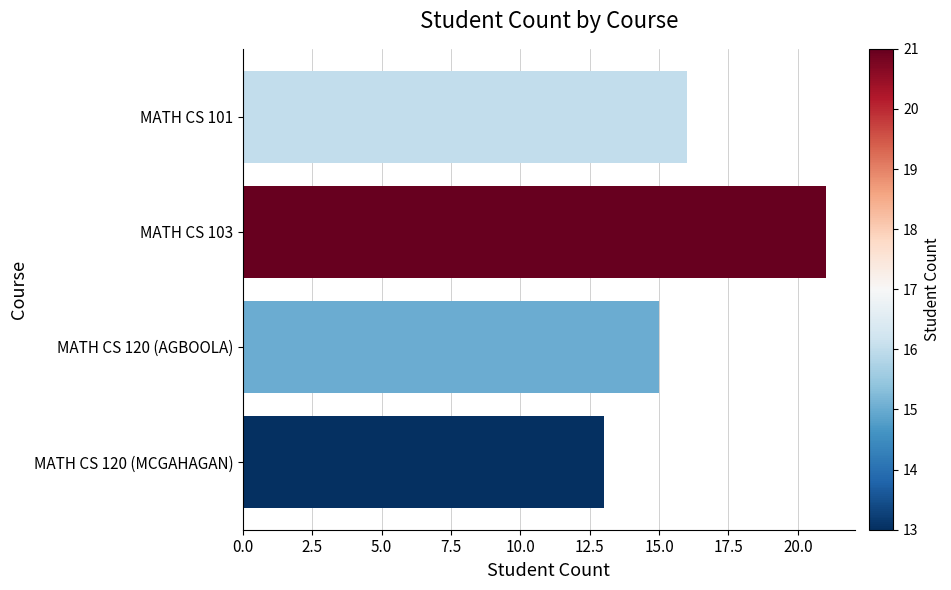

Reading top to bottom, transcribe all the data shown in this chart.

16	21	15	13